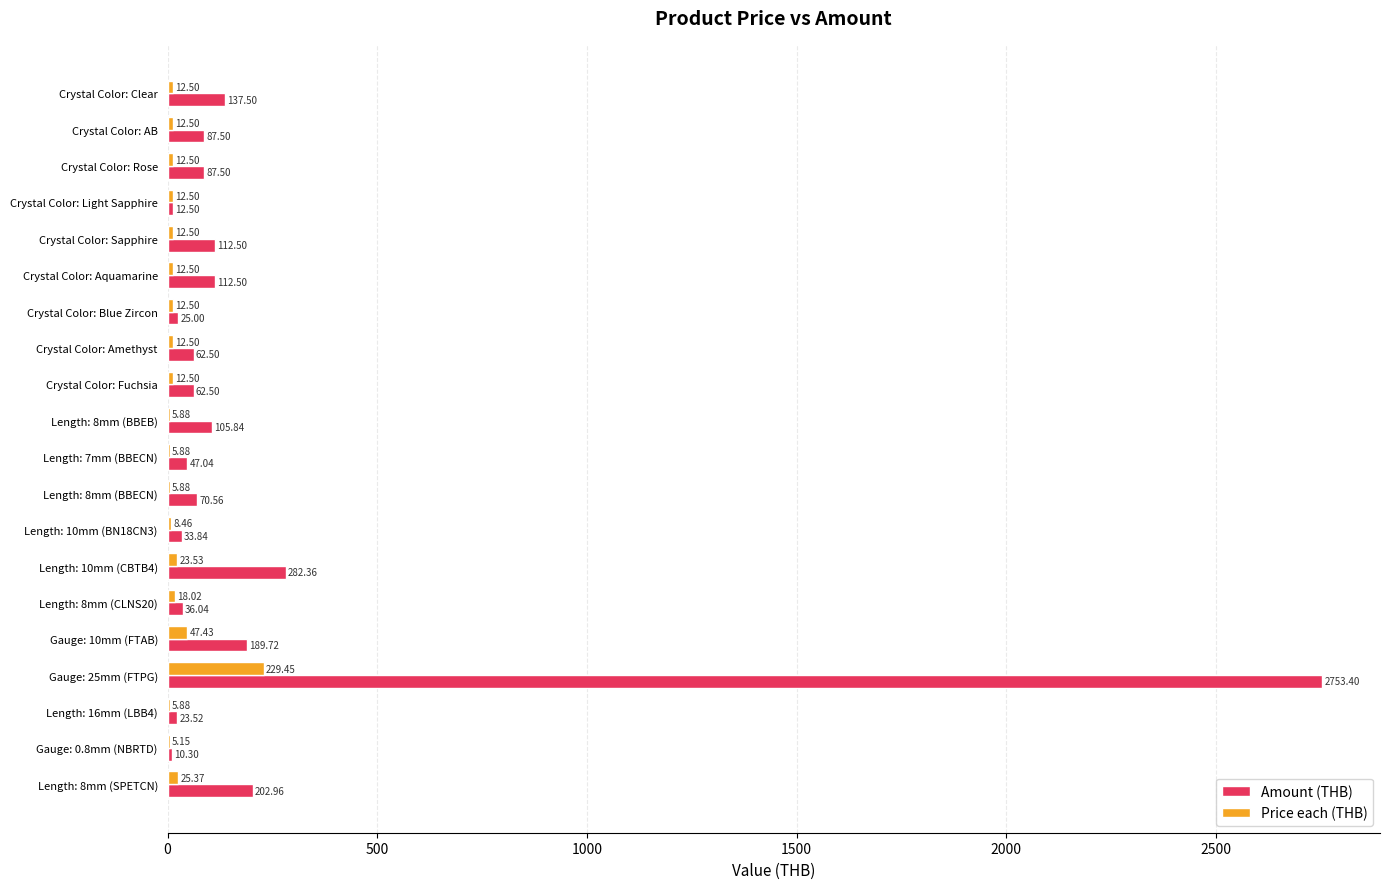

Which series has the largest total across all categories?

Amount (THB)